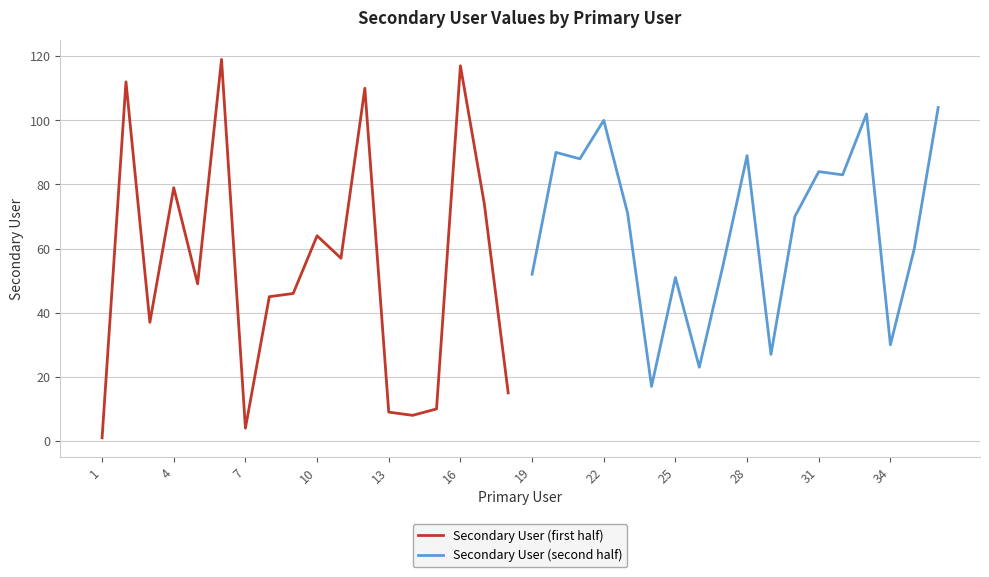

How many categories are shown in the chart?

18